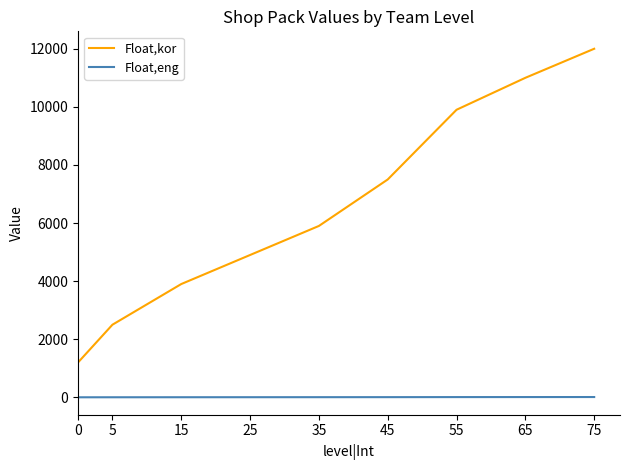

What is the sum of the Float,eng values at 15 and 75?

13.0